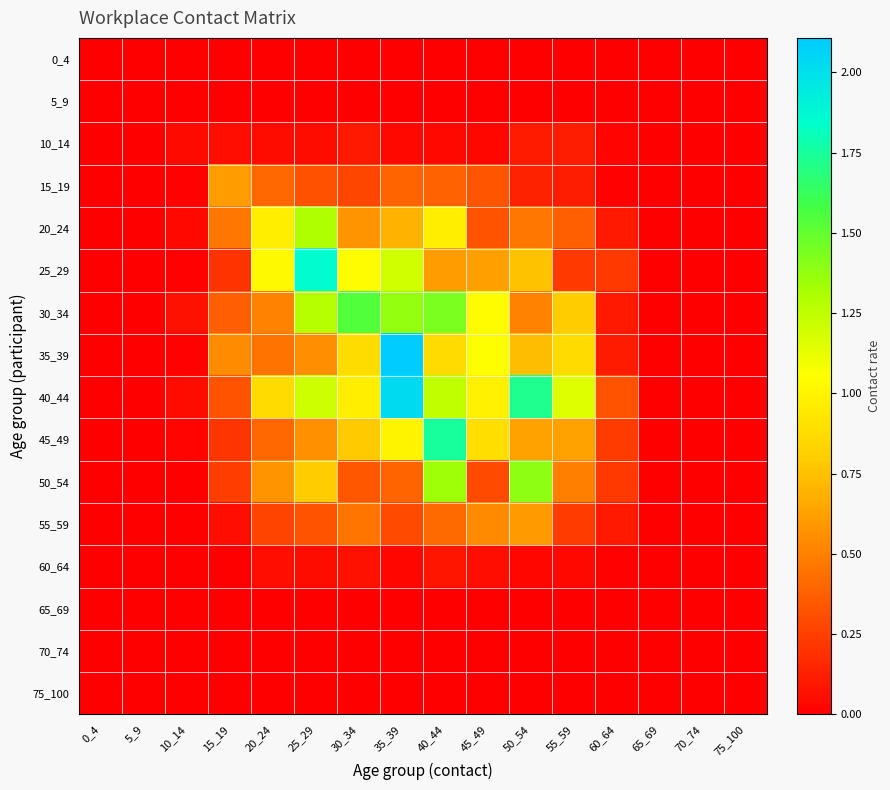

At how many categories does at least one series exceed 0?

11